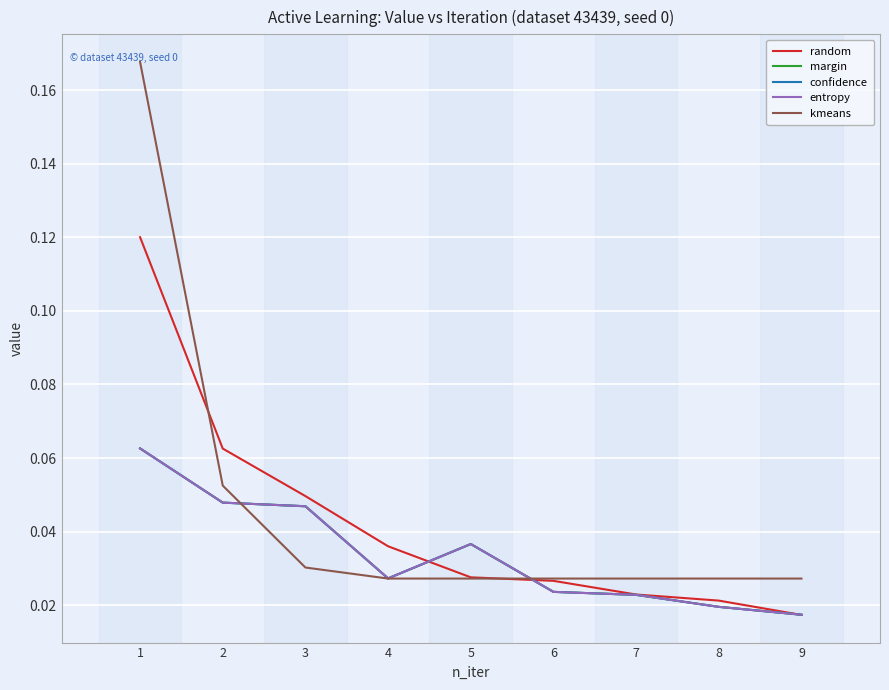

At which category is the sum across all series the highest?

1